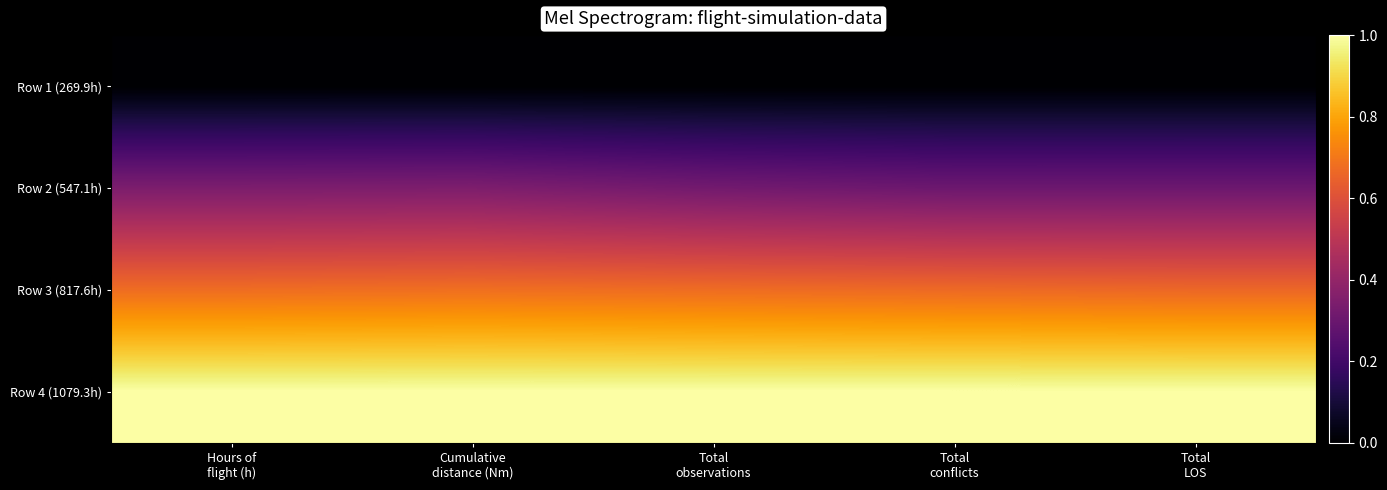

At which category does the chart reach its peak across all series?

Hours of
flight (h)